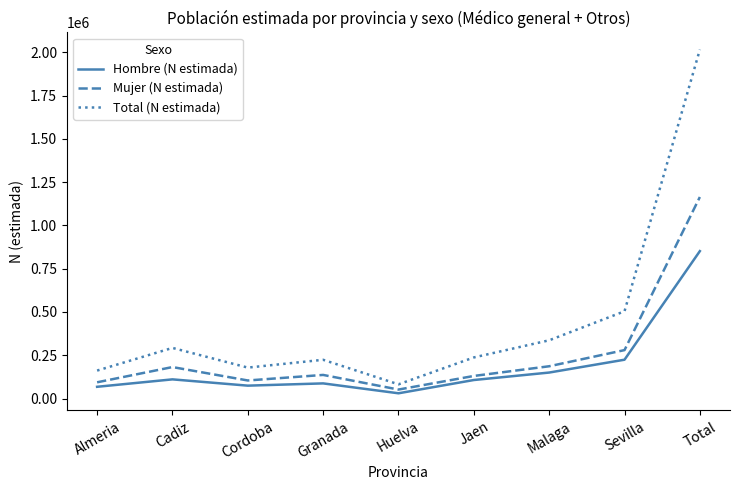

Does the chart have visible grid lines?

No